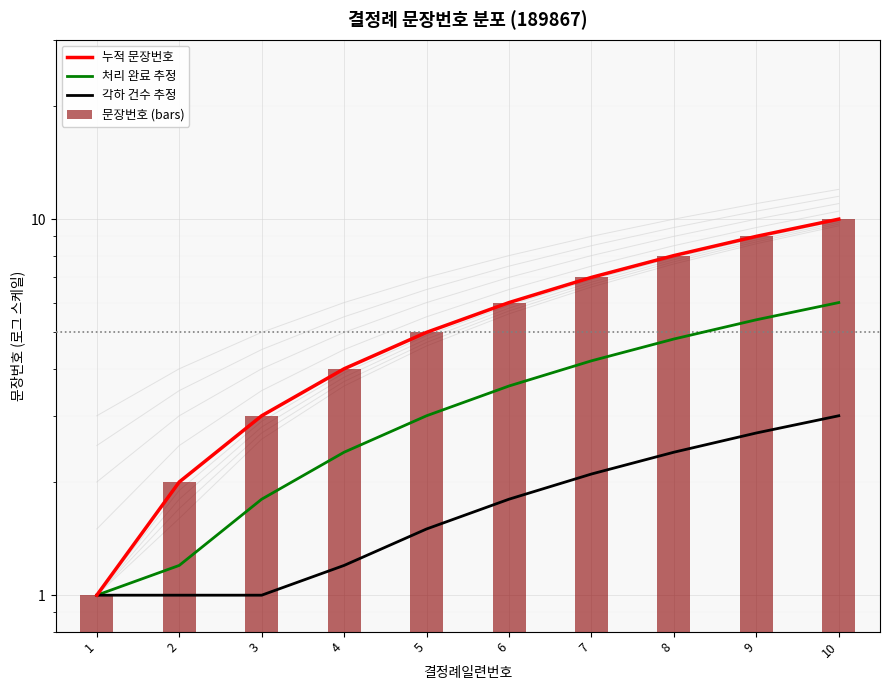

How many data points in 문장번호 (bars) are less than 6?

5